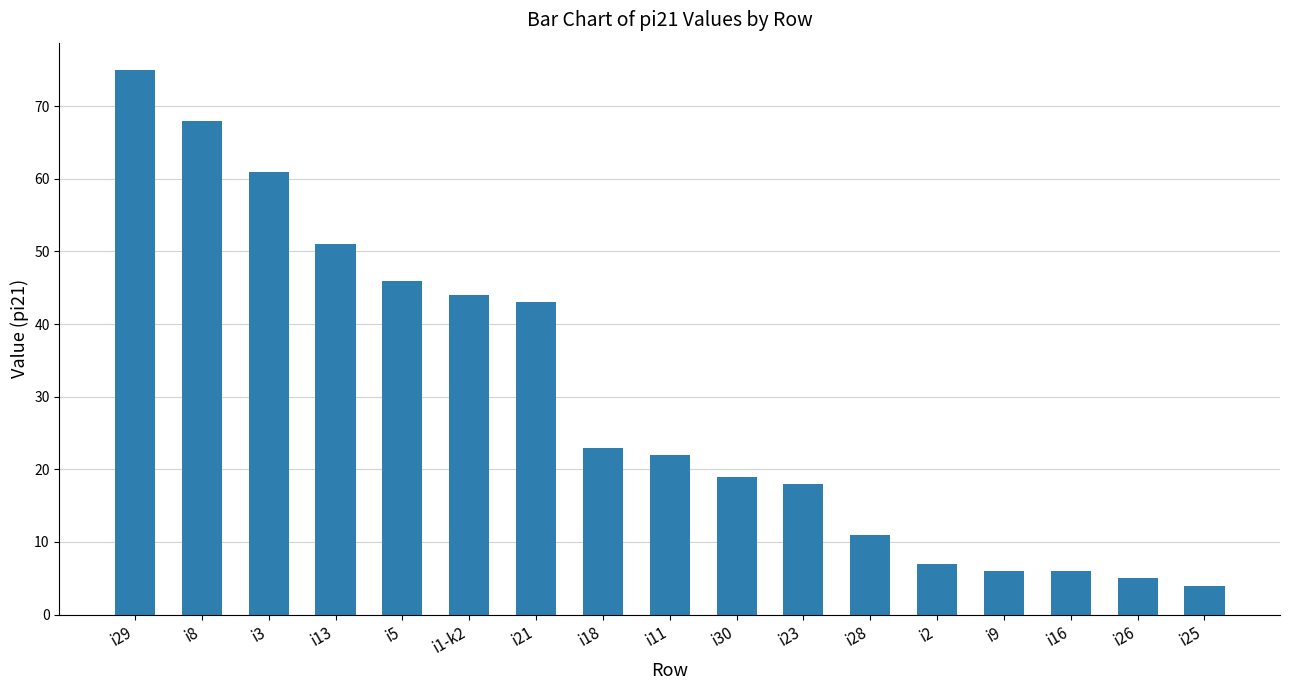

What is the difference between the values at i21 and i2?

36